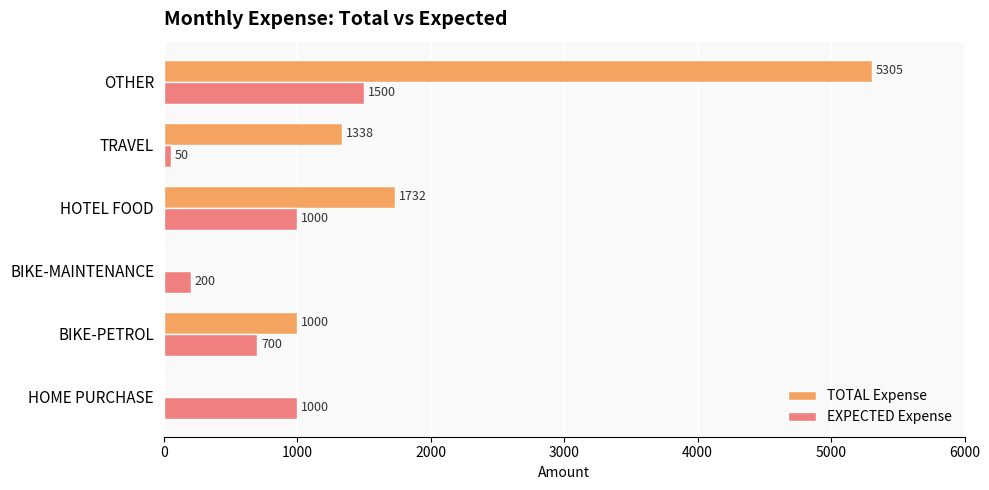

What is the sum of the EXPECTED Expense values at OTHER and BIKE-MAINTENANCE?

1700